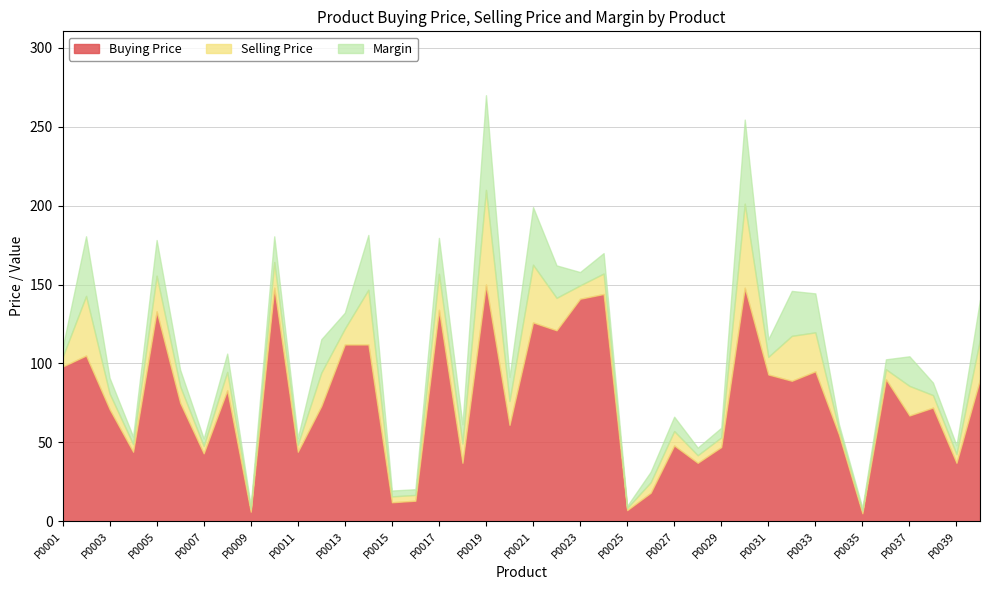

True or false: Buying Price has a value of 33.8 at P0003.

False